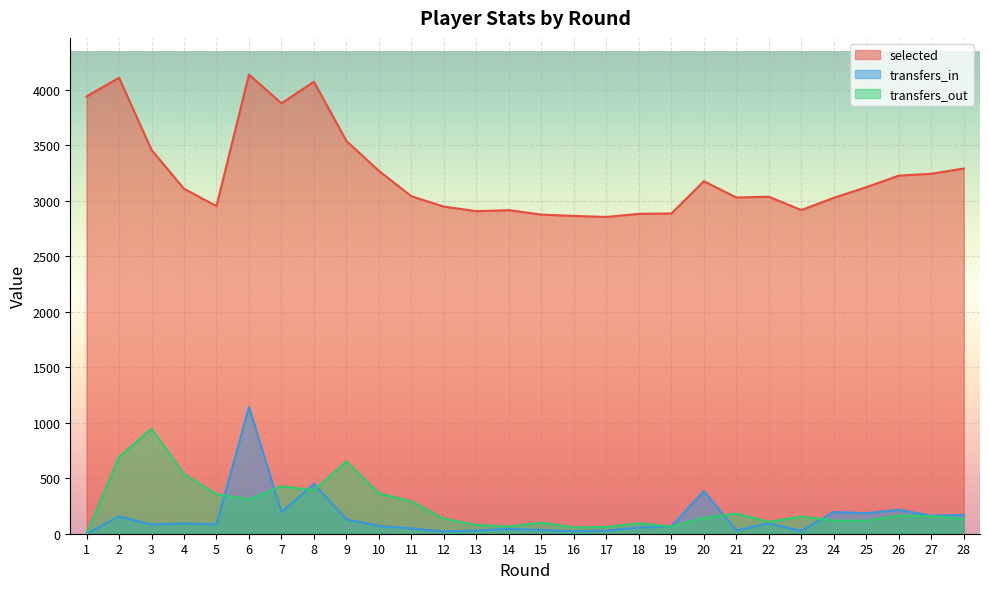

Count the number of data series in this chart.

3